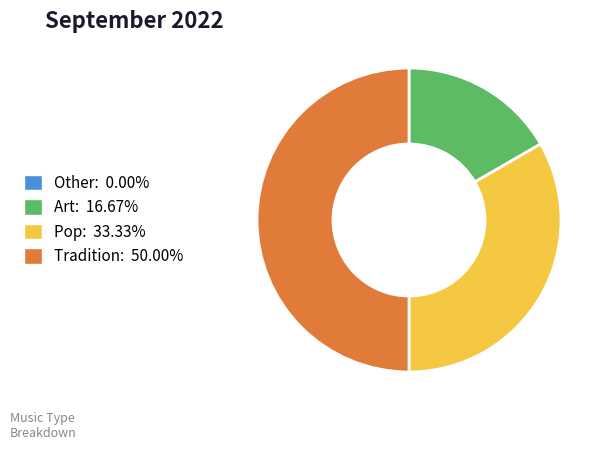

Do Tradition: 50.00% and Pop: 33.33% together represent more than half of the pie?

Yes